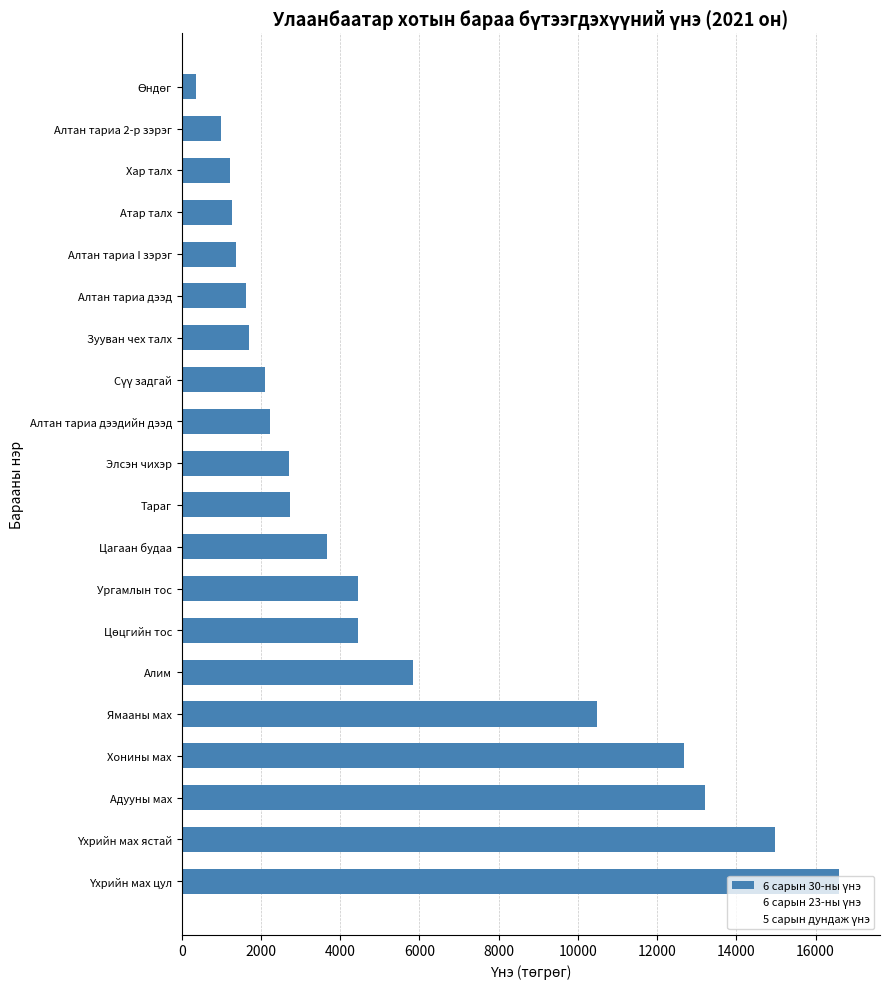

What is the difference between the maximum and second lowest values?

15603.3